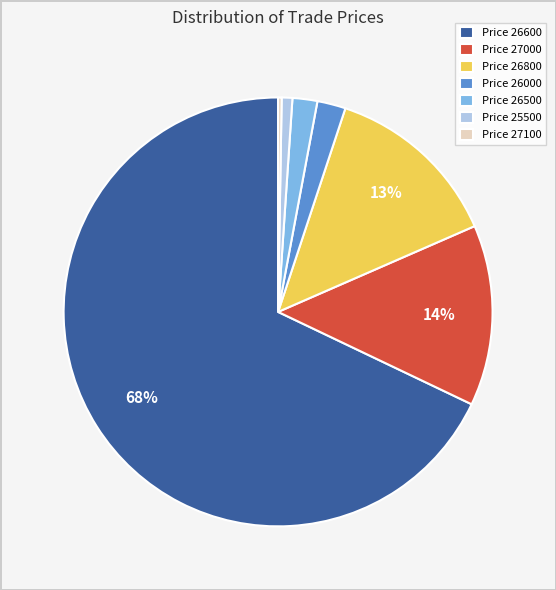

Which category has the biggest portion of the pie?

Price 26600